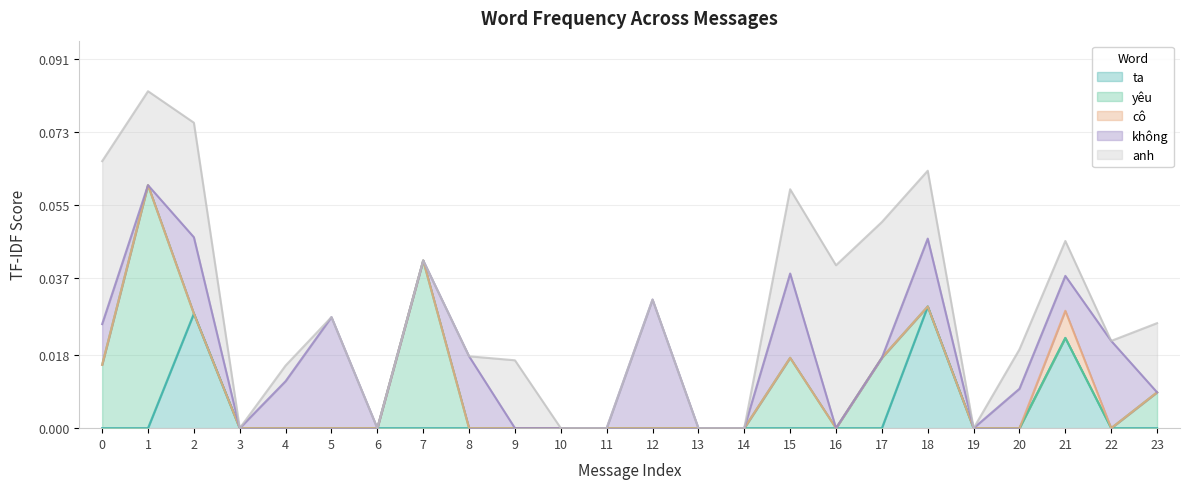

Which series changed the most between 0 and 12?

anh